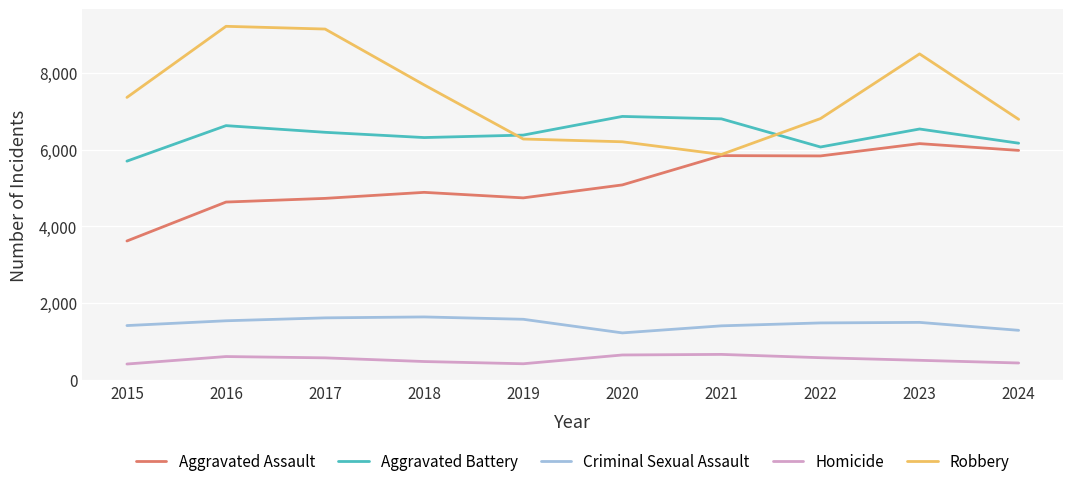

Which series has the largest range (max minus min)?

Robbery